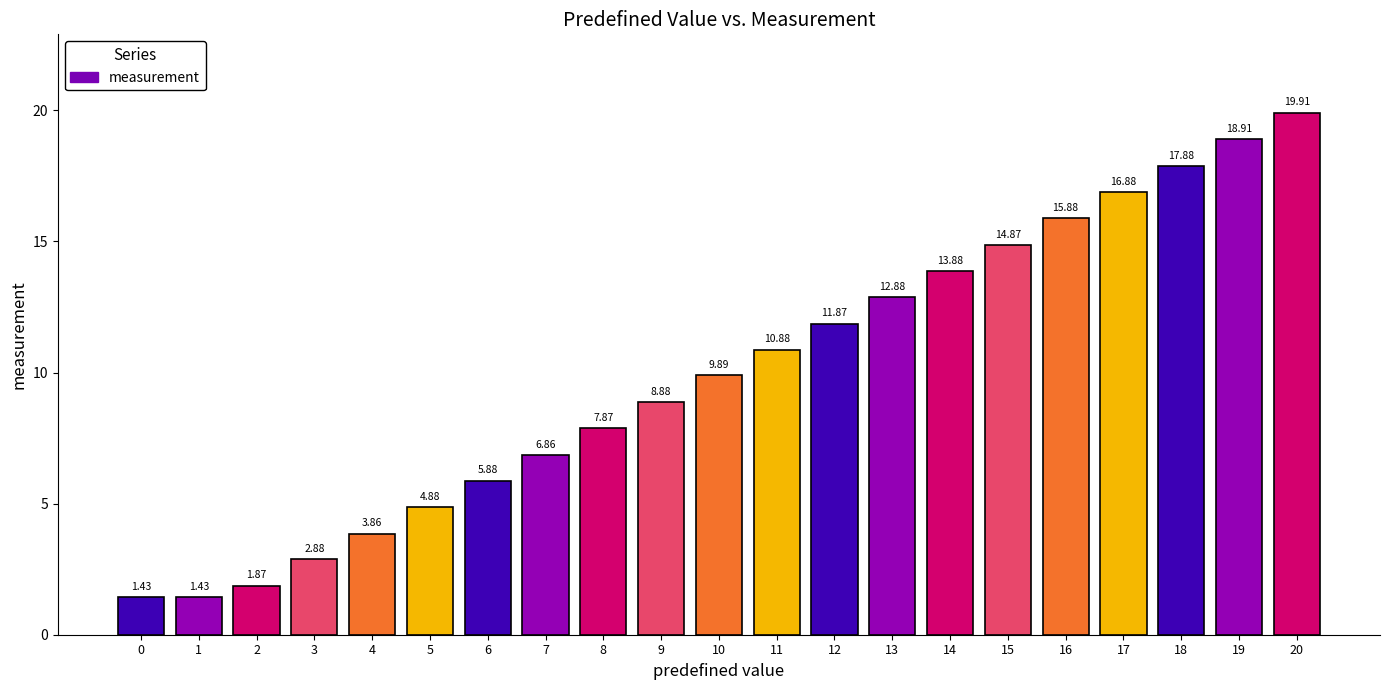

How many values are below 9?

10